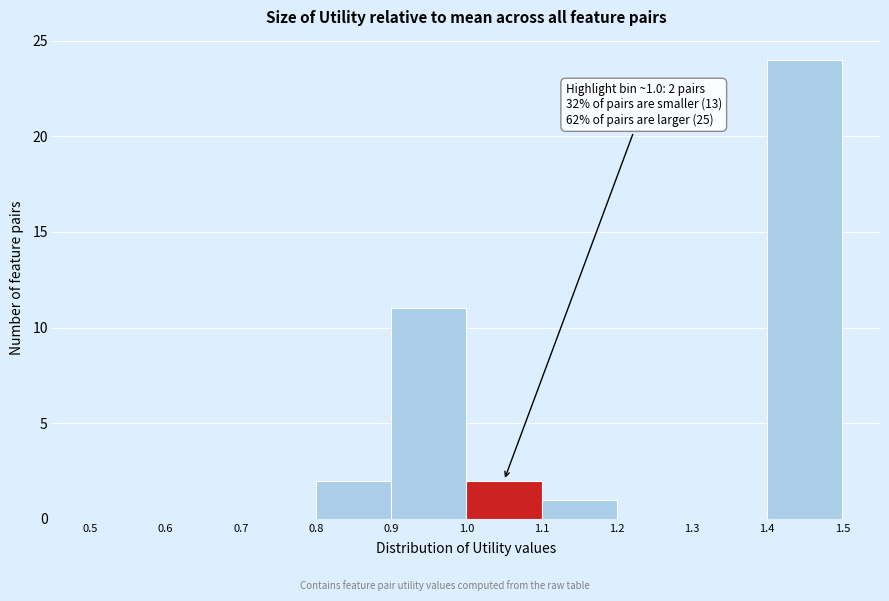

Over which range of the x-axis is the bar tallest?

1.4 to 1.5